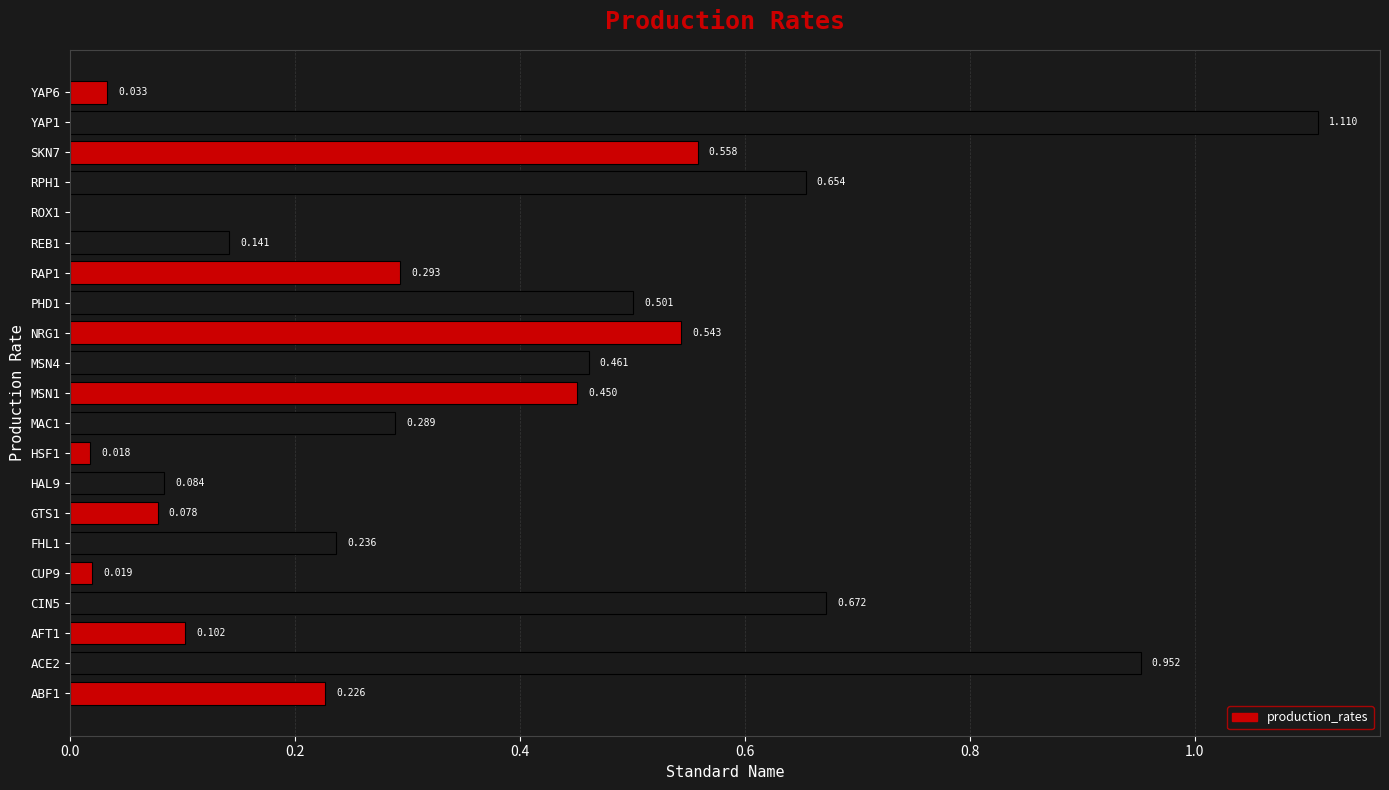

What is the greatest value displayed?

1.1